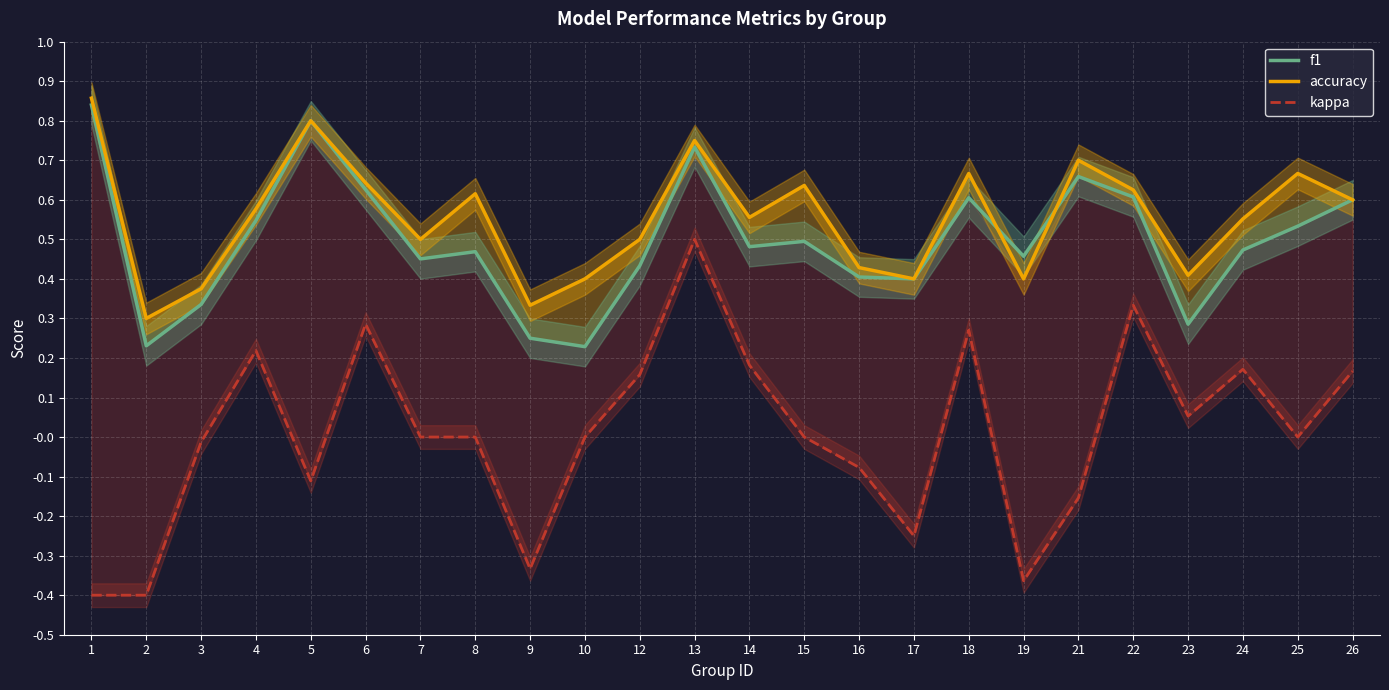

Which series has the largest range (max minus min)?

kappa